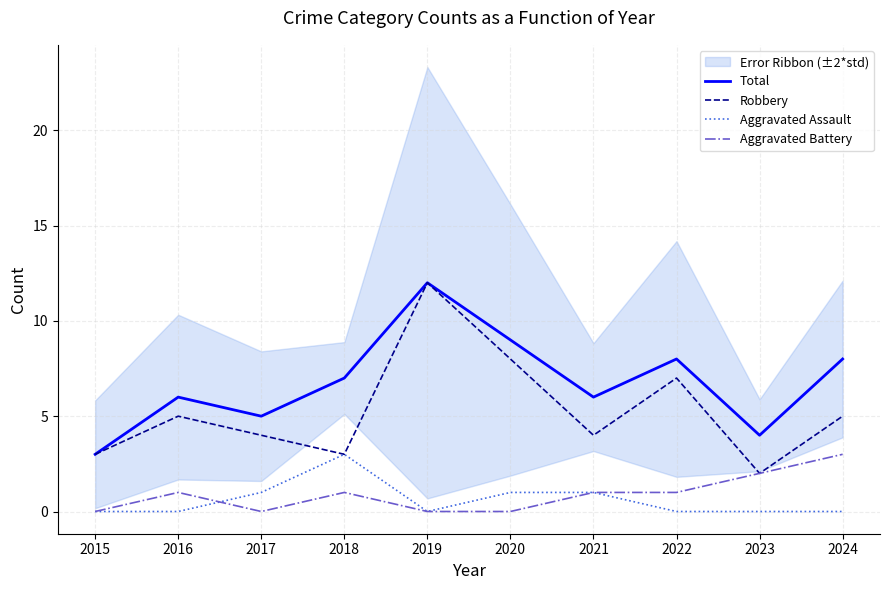

How many interior local valleys does the Total series have?

3